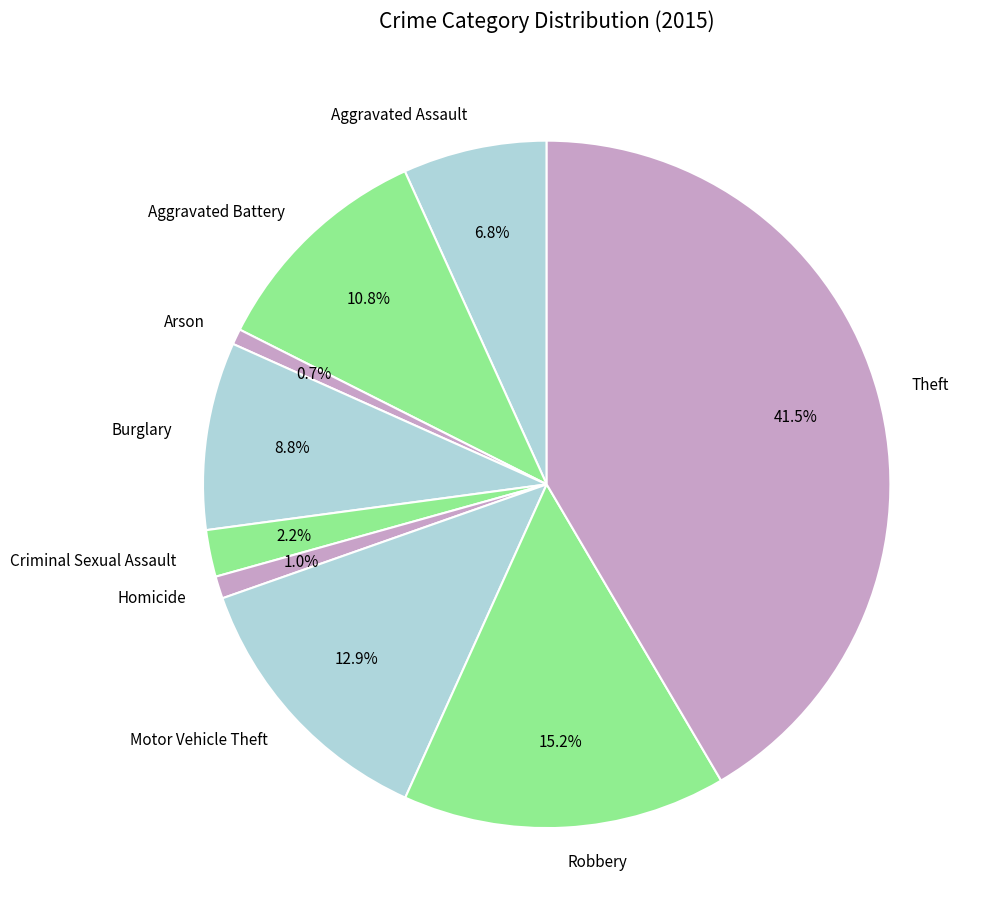

To the nearest percent, what is the average slice percentage?

11%